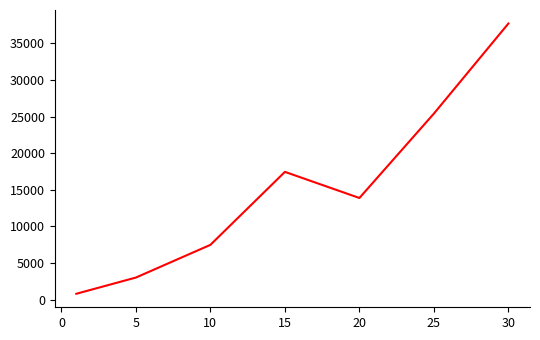

True or false: there are more than 0 points higher than both neighbors.

True